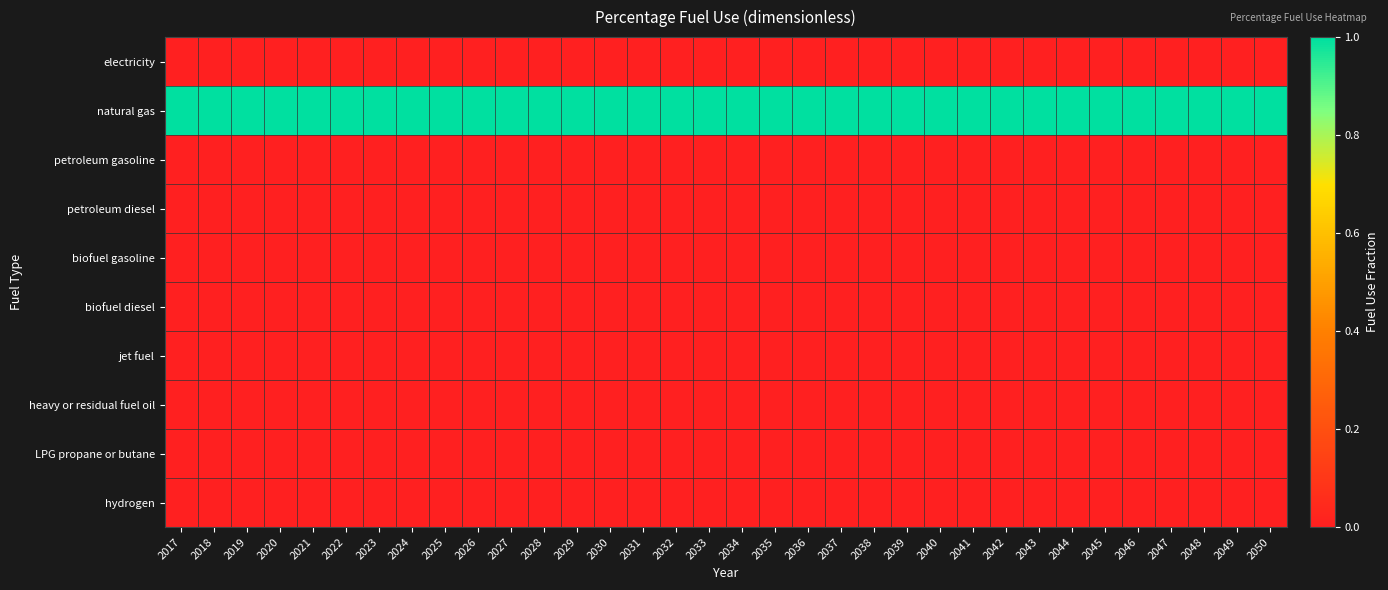

Reading left to right, list all the values displayed in this chart.

electricity: 2017=0	2018=0	2019=0	2020=0	2021=0	2022=0	2023=0	2024=0	2025=0	2026=0	2027=0	2028=0	2029=0	2030=0	2031=0	2032=0	2033=0	2034=0	2035=0	2036=0	2037=0	2038=0	2039=0	2040=0	2041=0	2042=0	2043=0	2044=0	2045=0	2046=0	2047=0	2048=0	2049=0	2050=0
natural gas: 2017=1	2018=1	2019=1	2020=1	2021=1	2022=1	2023=1	2024=1	2025=1	2026=1	2027=1	2028=1	2029=1	2030=1	2031=1	2032=1	2033=1	2034=1	2035=1	2036=1	2037=1	2038=1	2039=1	2040=1	2041=1	2042=1	2043=1	2044=1	2045=1	2046=1	2047=1	2048=1	2049=1	2050=1
petroleum gasoline: 2017=0	2018=0	2019=0	2020=0	2021=0	2022=0	2023=0	2024=0	2025=0	2026=0	2027=0	2028=0	2029=0	2030=0	2031=0	2032=0	2033=0	2034=0	2035=0	2036=0	2037=0	2038=0	2039=0	2040=0	2041=0	2042=0	2043=0	2044=0	2045=0	2046=0	2047=0	2048=0	2049=0	2050=0
petroleum diesel: 2017=0	2018=0	2019=0	2020=0	2021=0	2022=0	2023=0	2024=0	2025=0	2026=0	2027=0	2028=0	2029=0	2030=0	2031=0	2032=0	2033=0	2034=0	2035=0	2036=0	2037=0	2038=0	2039=0	2040=0	2041=0	2042=0	2043=0	2044=0	2045=0	2046=0	2047=0	2048=0	2049=0	2050=0
biofuel gasoline: 2017=0	2018=0	2019=0	2020=0	2021=0	2022=0	2023=0	2024=0	2025=0	2026=0	2027=0	2028=0	2029=0	2030=0	2031=0	2032=0	2033=0	2034=0	2035=0	2036=0	2037=0	2038=0	2039=0	2040=0	2041=0	2042=0	2043=0	2044=0	2045=0	2046=0	2047=0	2048=0	2049=0	2050=0
biofuel diesel: 2017=0	2018=0	2019=0	2020=0	2021=0	2022=0	2023=0	2024=0	2025=0	2026=0	2027=0	2028=0	2029=0	2030=0	2031=0	2032=0	2033=0	2034=0	2035=0	2036=0	2037=0	2038=0	2039=0	2040=0	2041=0	2042=0	2043=0	2044=0	2045=0	2046=0	2047=0	2048=0	2049=0	2050=0
jet fuel: 2017=0	2018=0	2019=0	2020=0	2021=0	2022=0	2023=0	2024=0	2025=0	2026=0	2027=0	2028=0	2029=0	2030=0	2031=0	2032=0	2033=0	2034=0	2035=0	2036=0	2037=0	2038=0	2039=0	2040=0	2041=0	2042=0	2043=0	2044=0	2045=0	2046=0	2047=0	2048=0	2049=0	2050=0
heavy or residual fuel oil: 2017=0	2018=0	2019=0	2020=0	2021=0	2022=0	2023=0	2024=0	2025=0	2026=0	2027=0	2028=0	2029=0	2030=0	2031=0	2032=0	2033=0	2034=0	2035=0	2036=0	2037=0	2038=0	2039=0	2040=0	2041=0	2042=0	2043=0	2044=0	2045=0	2046=0	2047=0	2048=0	2049=0	2050=0
LPG propane or butane: 2017=0	2018=0	2019=0	2020=0	2021=0	2022=0	2023=0	2024=0	2025=0	2026=0	2027=0	2028=0	2029=0	2030=0	2031=0	2032=0	2033=0	2034=0	2035=0	2036=0	2037=0	2038=0	2039=0	2040=0	2041=0	2042=0	2043=0	2044=0	2045=0	2046=0	2047=0	2048=0	2049=0	2050=0
hydrogen: 2017=0	2018=0	2019=0	2020=0	2021=0	2022=0	2023=0	2024=0	2025=0	2026=0	2027=0	2028=0	2029=0	2030=0	2031=0	2032=0	2033=0	2034=0	2035=0	2036=0	2037=0	2038=0	2039=0	2040=0	2041=0	2042=0	2043=0	2044=0	2045=0	2046=0	2047=0	2048=0	2049=0	2050=0